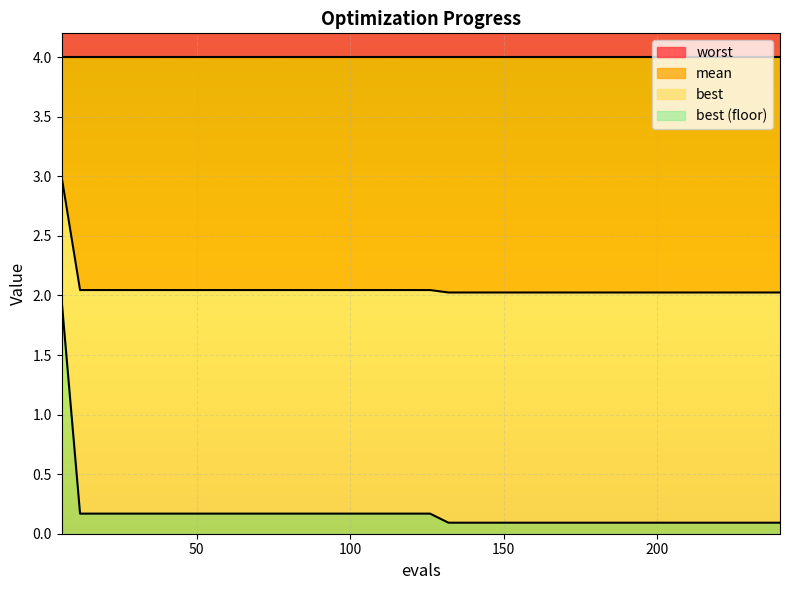

The best series shows 0.1 at 174. True or false?

True